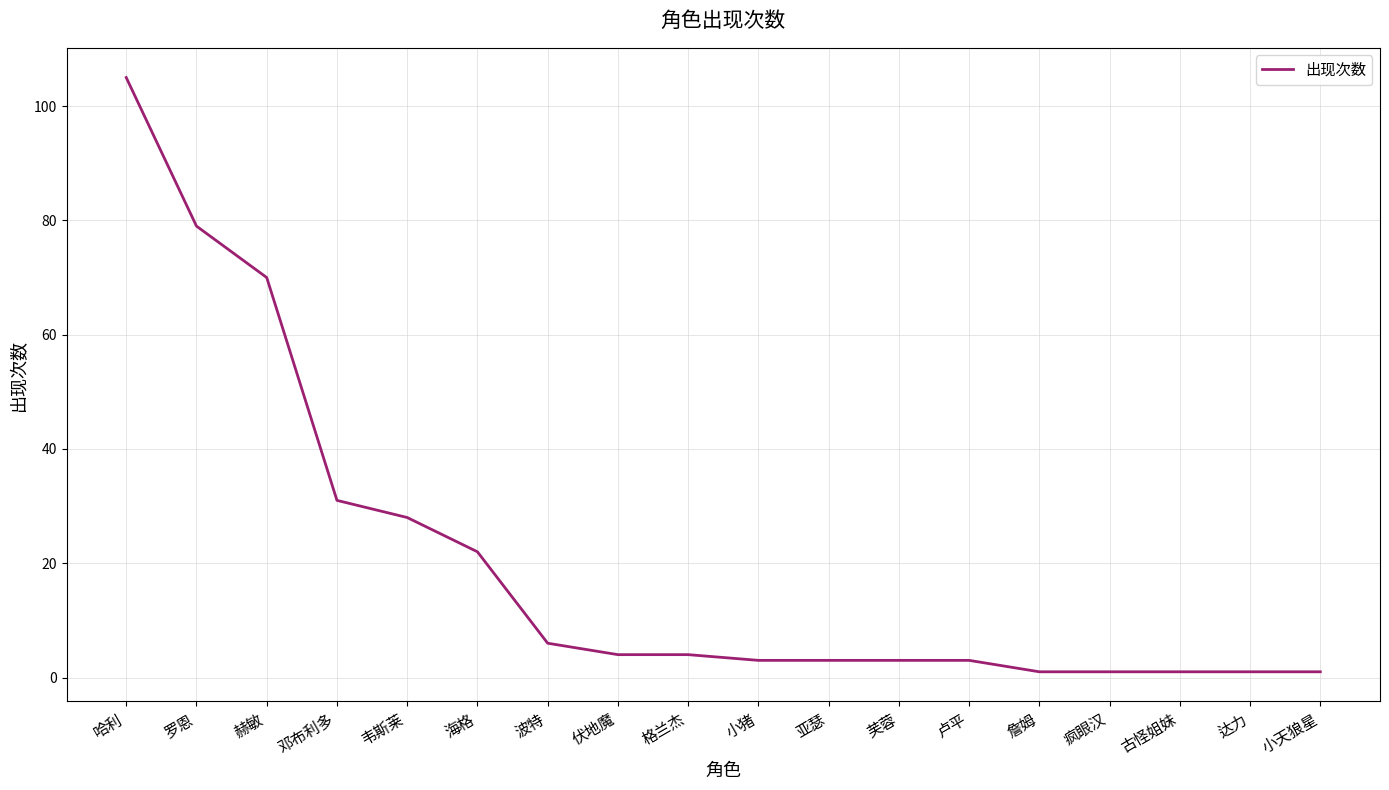

What is the smallest value displayed?

1